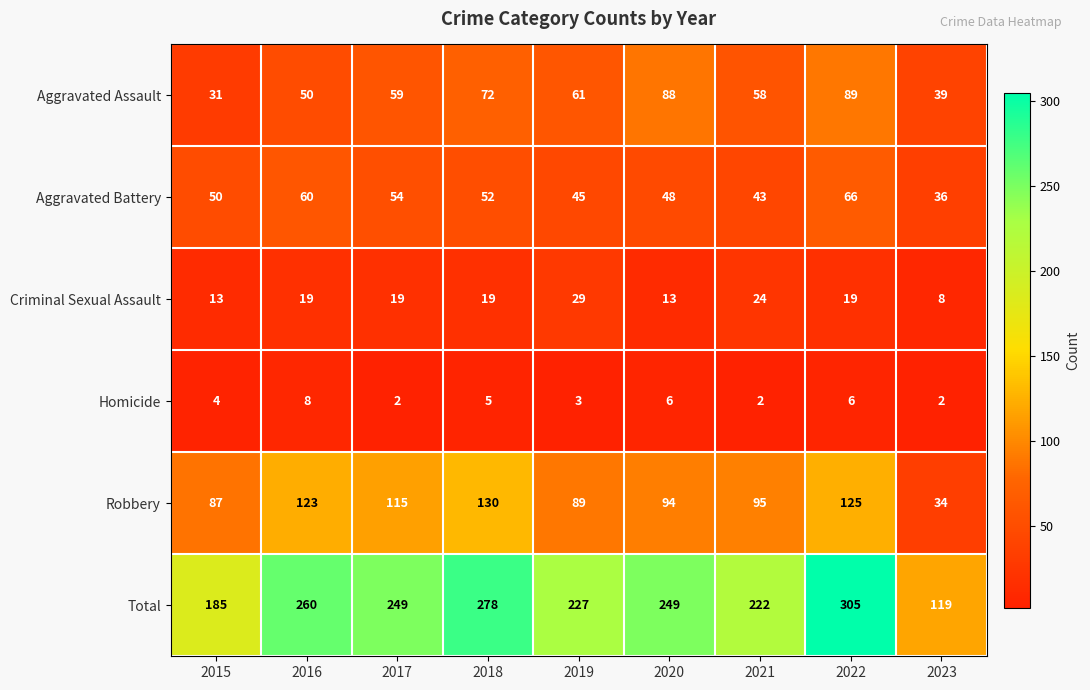

What is the difference between the highest and lowest values at 2022?

299